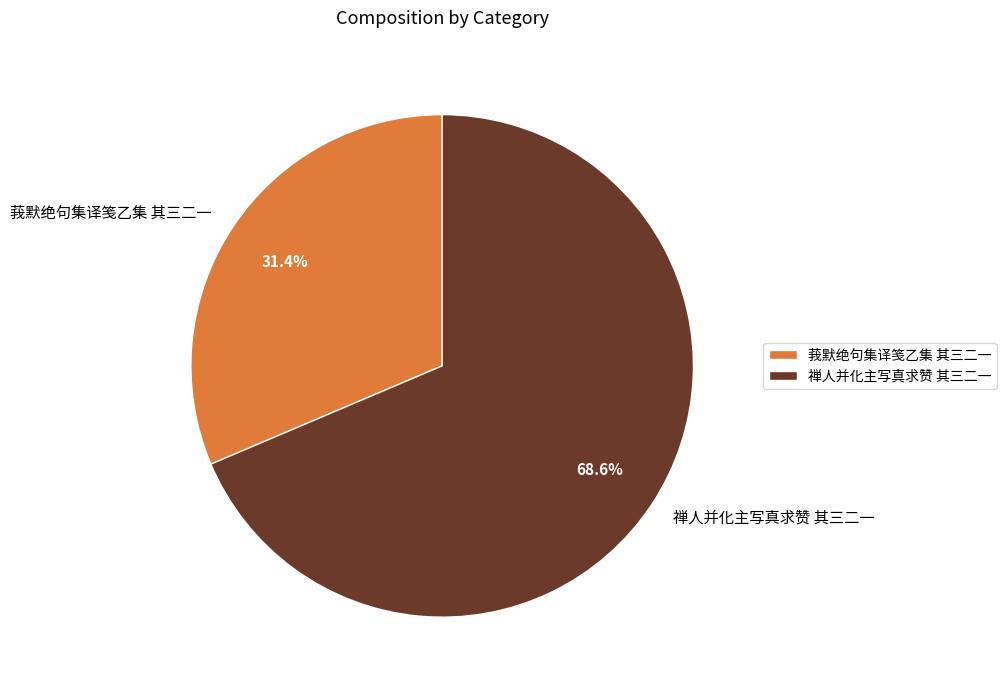

The 莪默绝句集译笺乙集 其三二一 slice represents 31% of the pie. True or false?

True